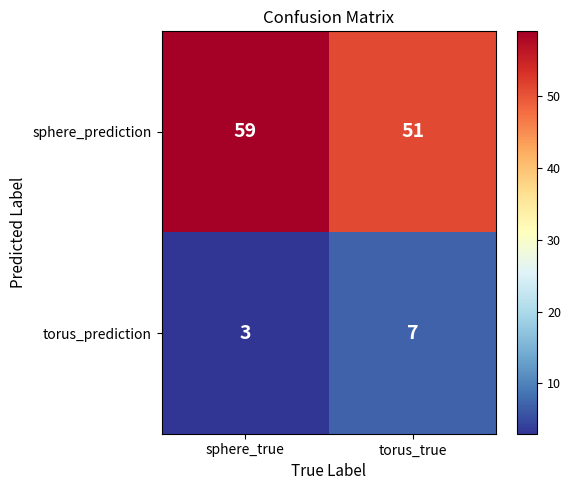

Reading left to right, what are all the values shown in this chart?

sphere_prediction: sphere_true=59	torus_true=51
torus_prediction: sphere_true=3	torus_true=7